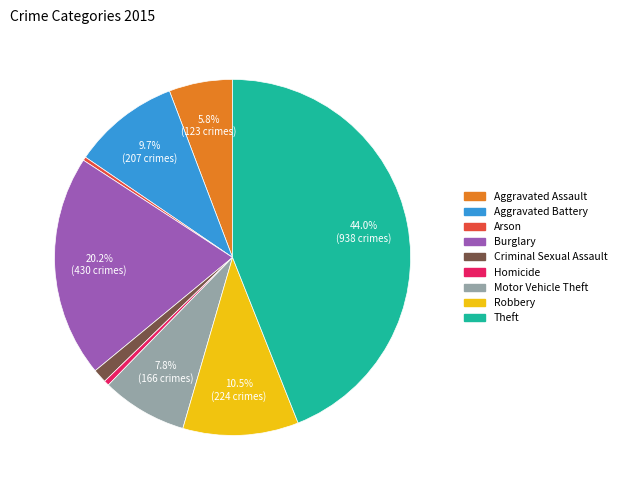

What percentage is NOT represented by Aggravated Assault?

94.2%